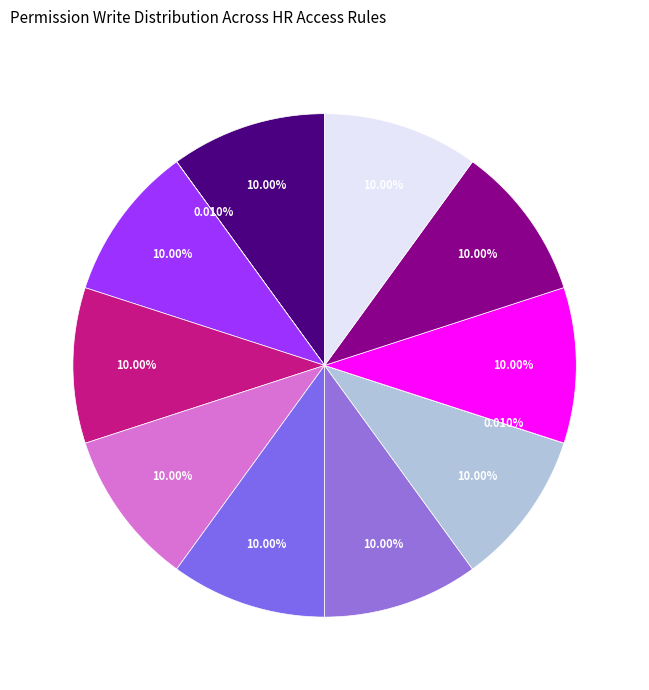

Which category has the smallest portion of the pie?

hr.recruitment.stage.user